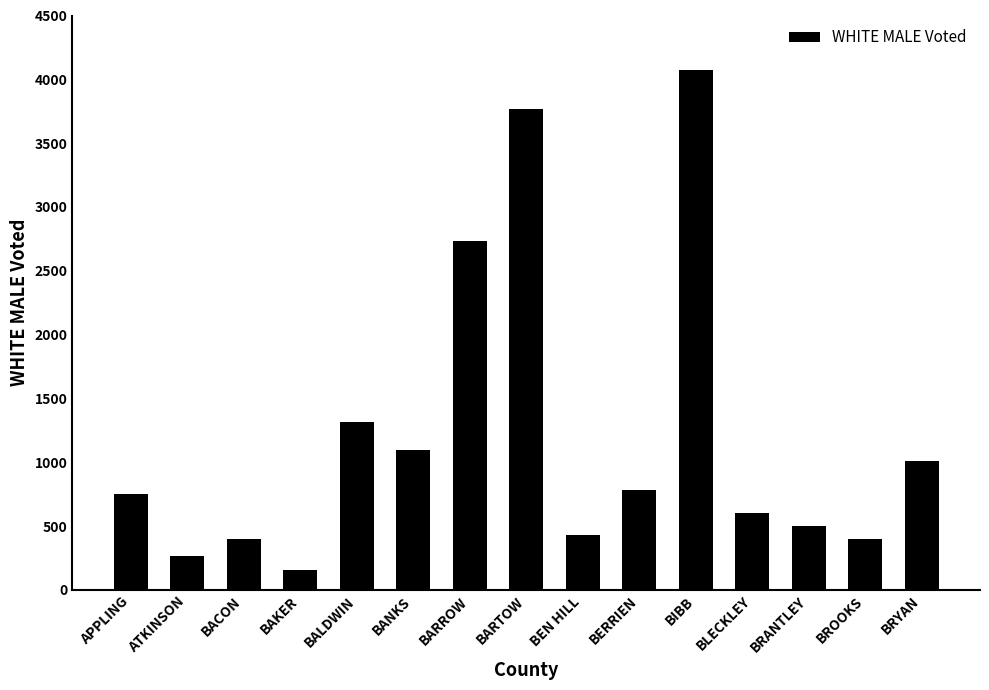

Is it true that the value at BRANTLEY is 877?

False